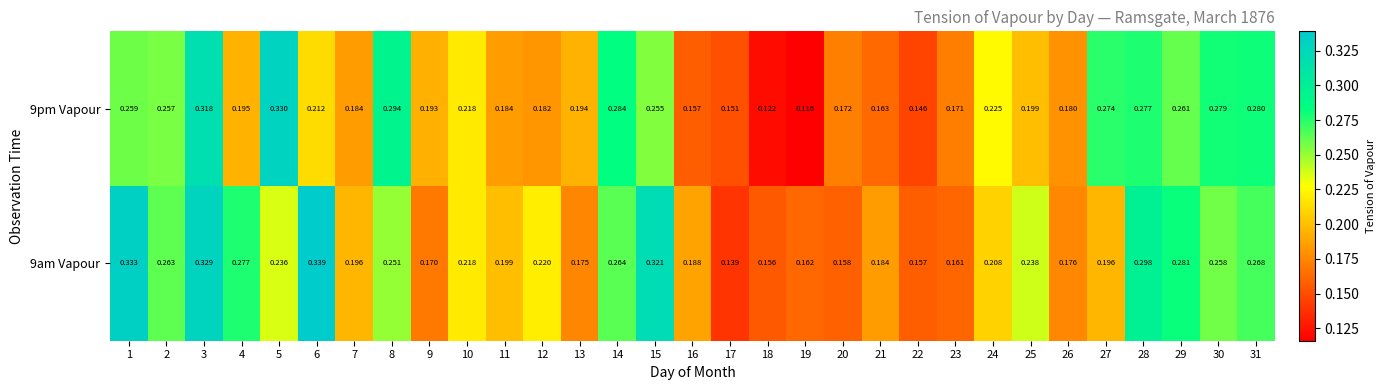

Is the value of 9pm Vapour at 30 greater than the value of 9am Vapour at 2?

Yes